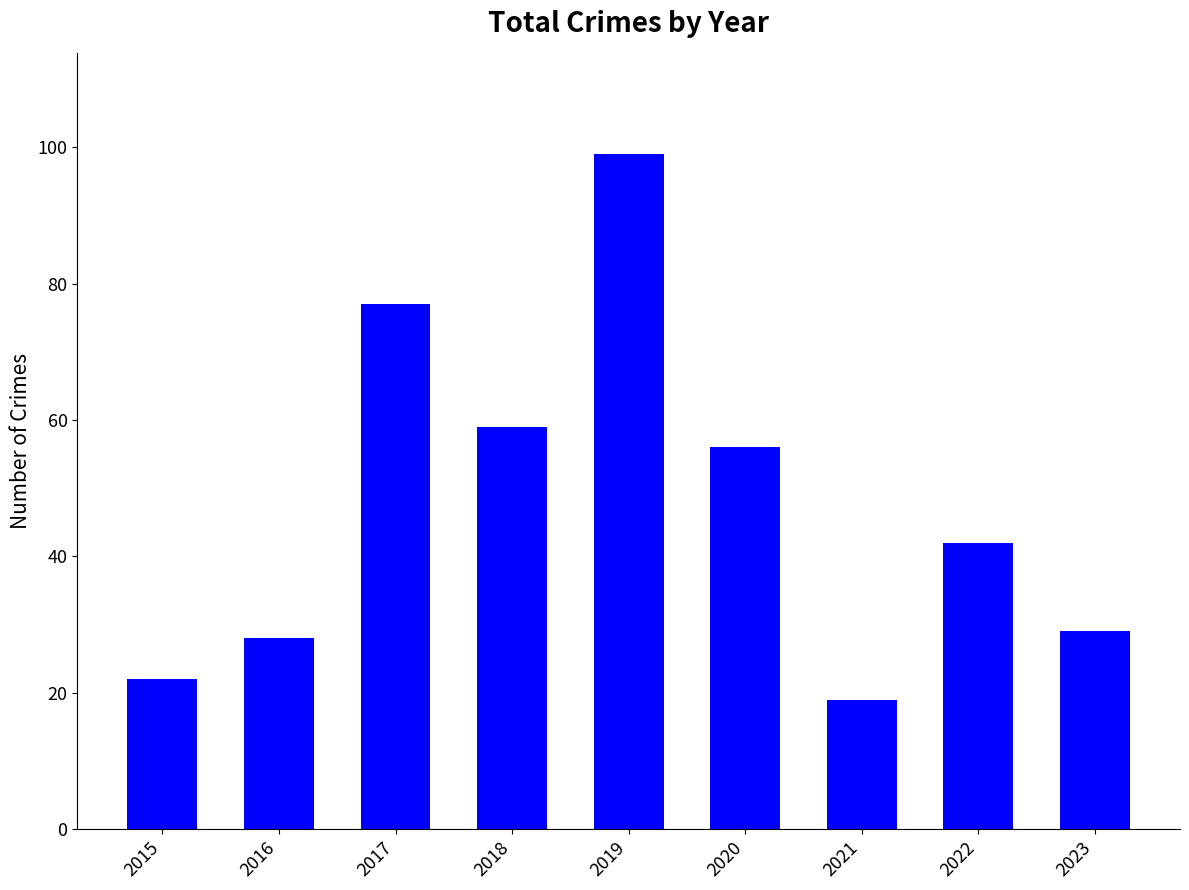

Where does the data first go above 42?

2017